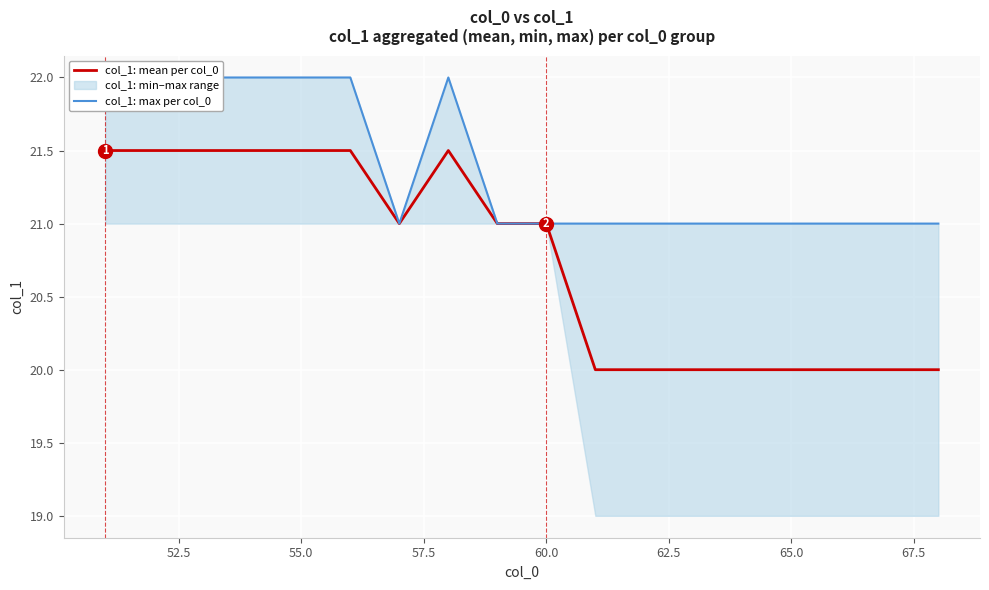

What is the highest value of the col_1: mean per col_0 series?

21.5